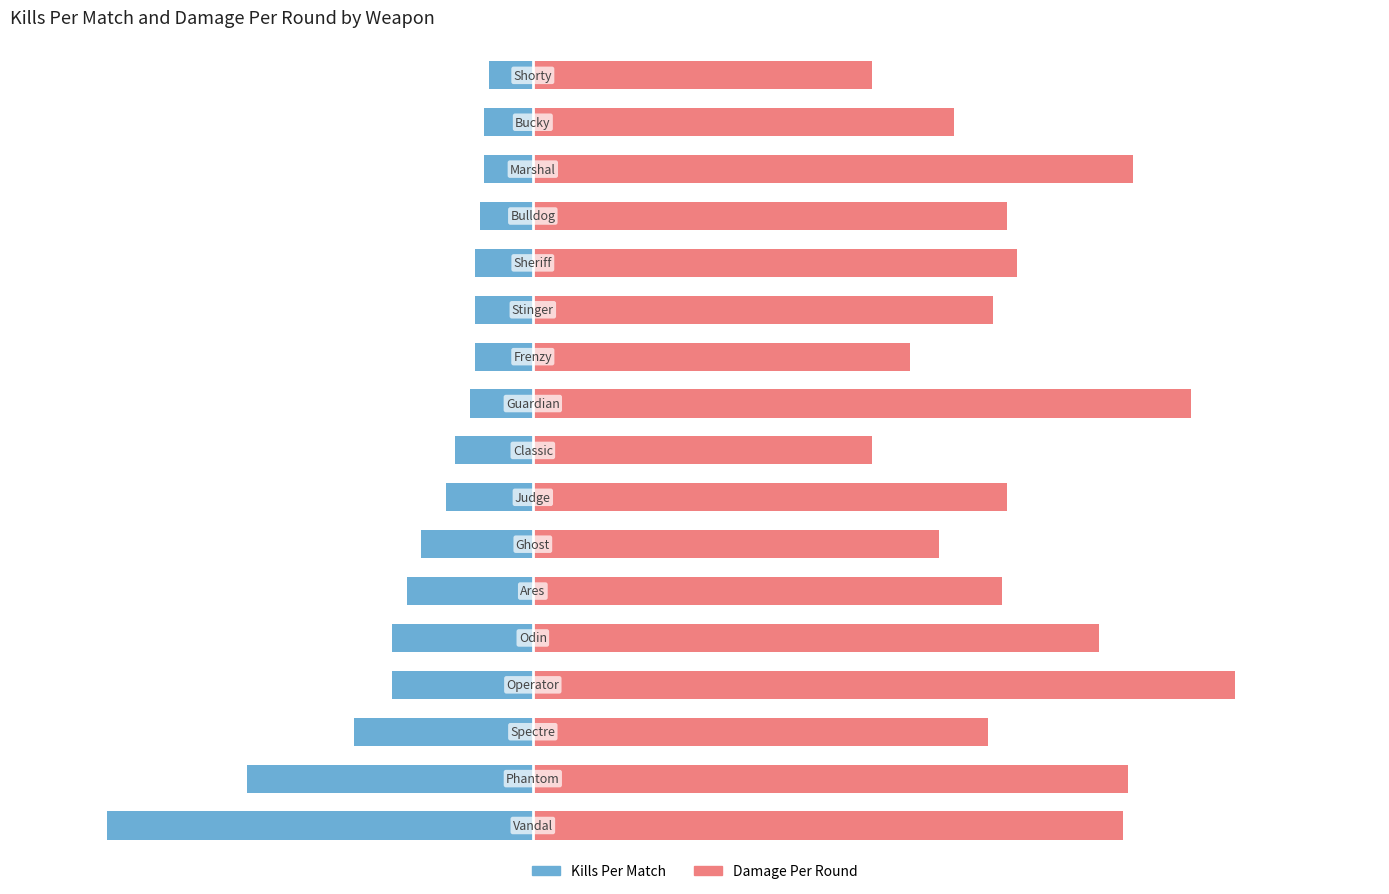

The value of Kills Per Match at 16 is -0.2. True or false?

False